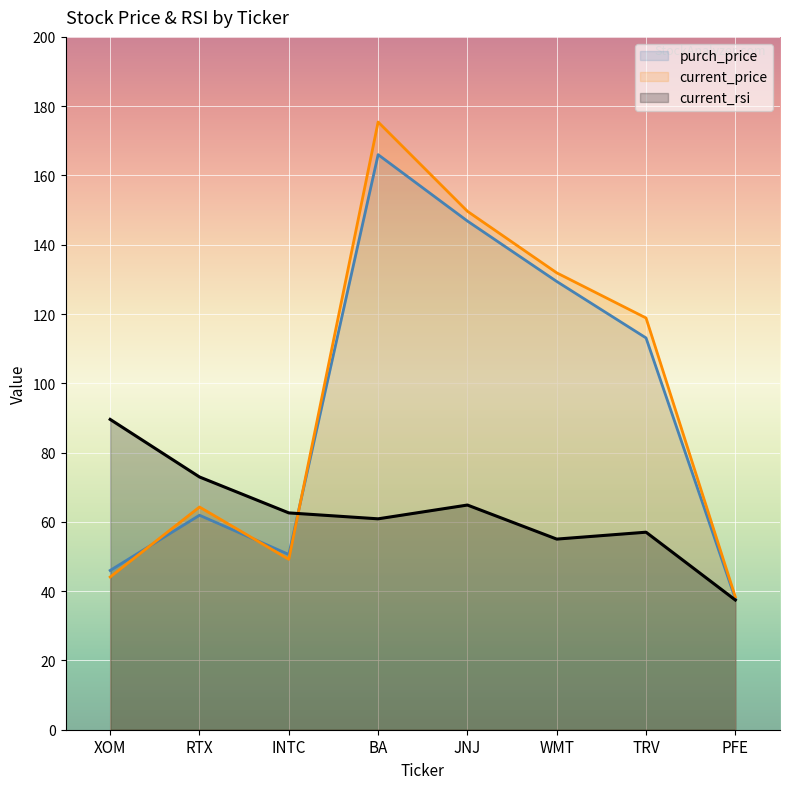

How many interior local valleys does the purch_price series have?

1